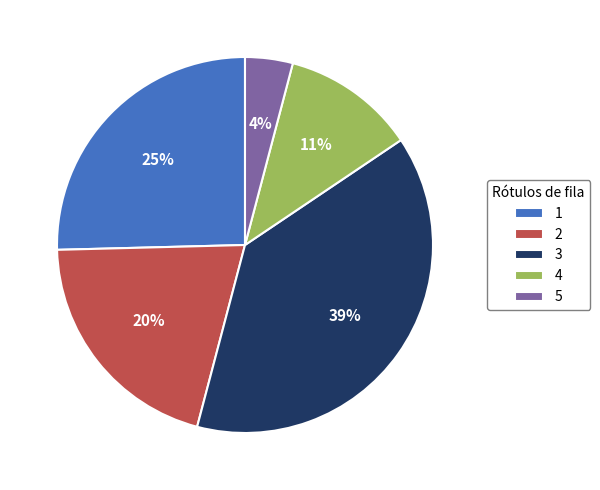

The 1 slice represents 31% of the pie. True or false?

False